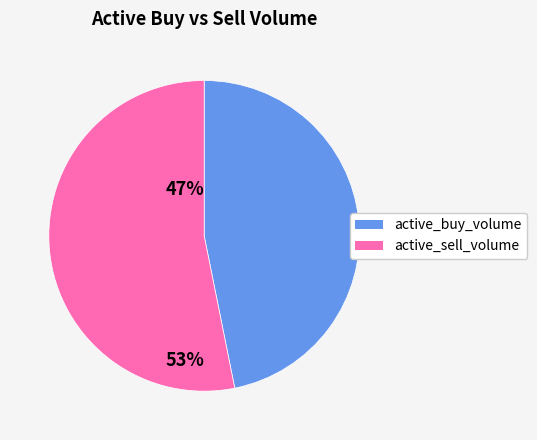

Rank the categories by value from highest to lowest.

active_sell_volume, active_buy_volume